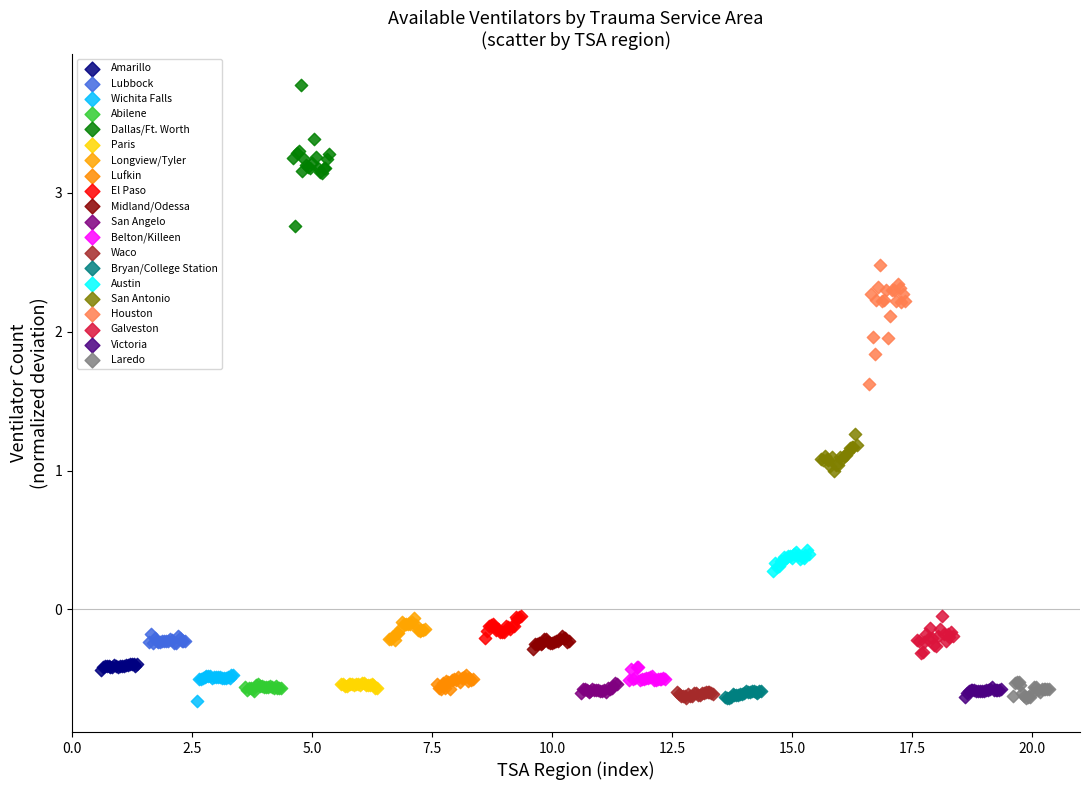

What are all the series names shown in the legend?

Amarillo, Lubbock, Wichita Falls, Abilene, Dallas/Ft. Worth, Paris, Longview/Tyler, Lufkin, El Paso, Midland/Odessa, San Angelo, Belton/Killeen, Waco, Bryan/College Station, Austin, San Antonio, Houston, Galveston, Victoria, Laredo